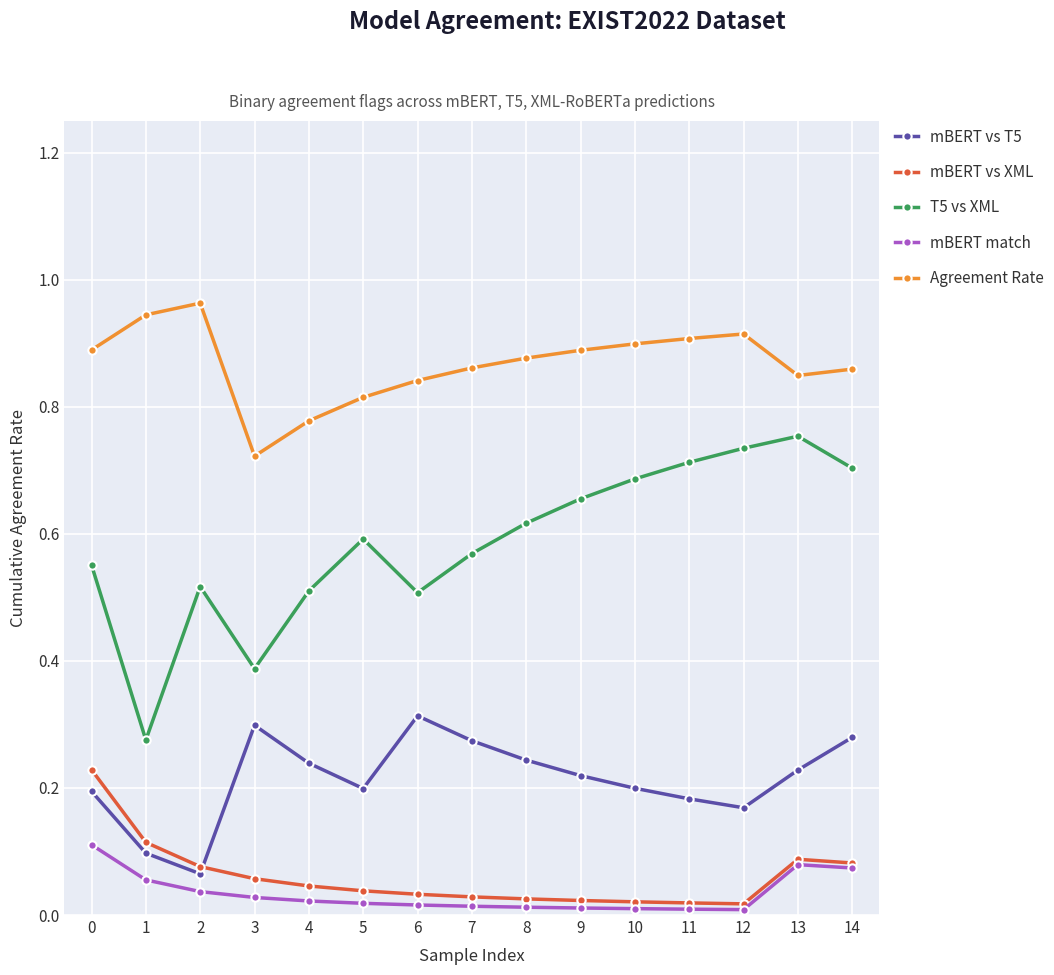

True or false: mBERT vs XML has more than 0 points higher than both neighbors.

True